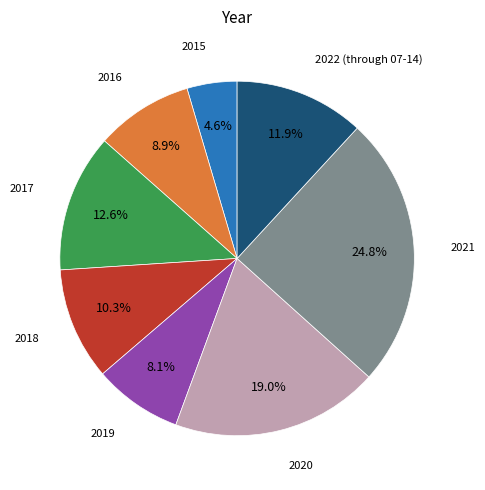

Is there any slice that represents more than half of the pie?

No